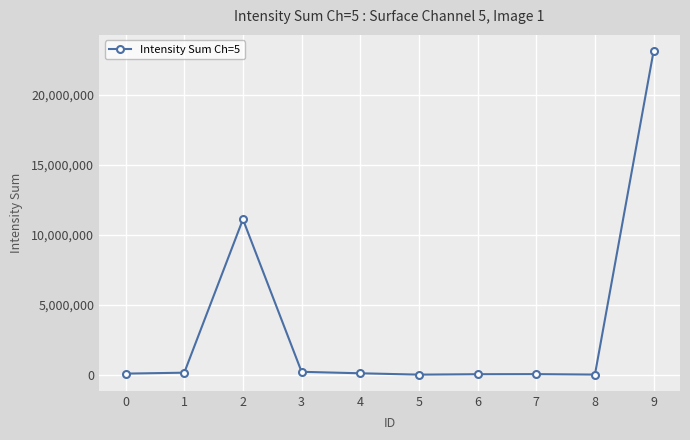

What is the difference between the maximum and minimum values?

23126841